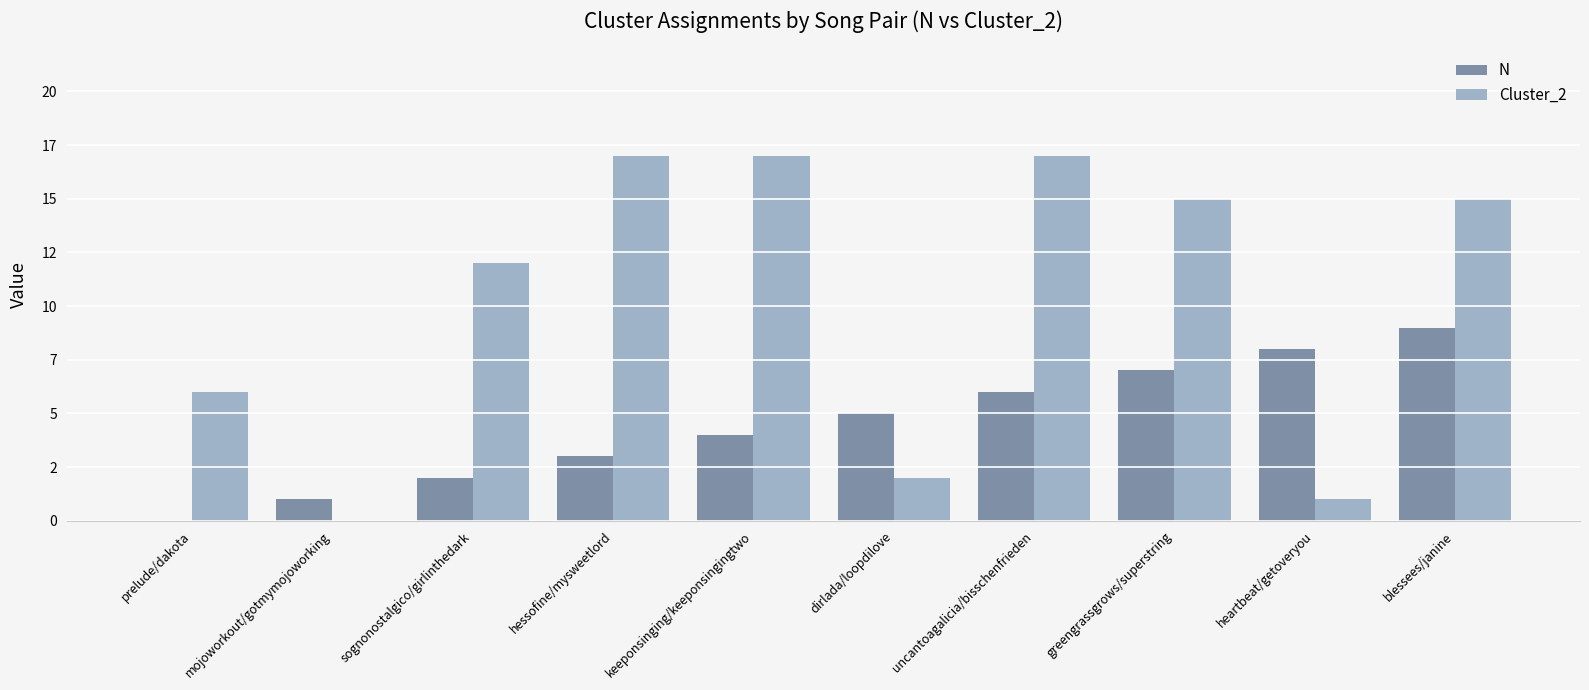

At which label is N closest to 4?

keeponsinging/keeponsingingtwo